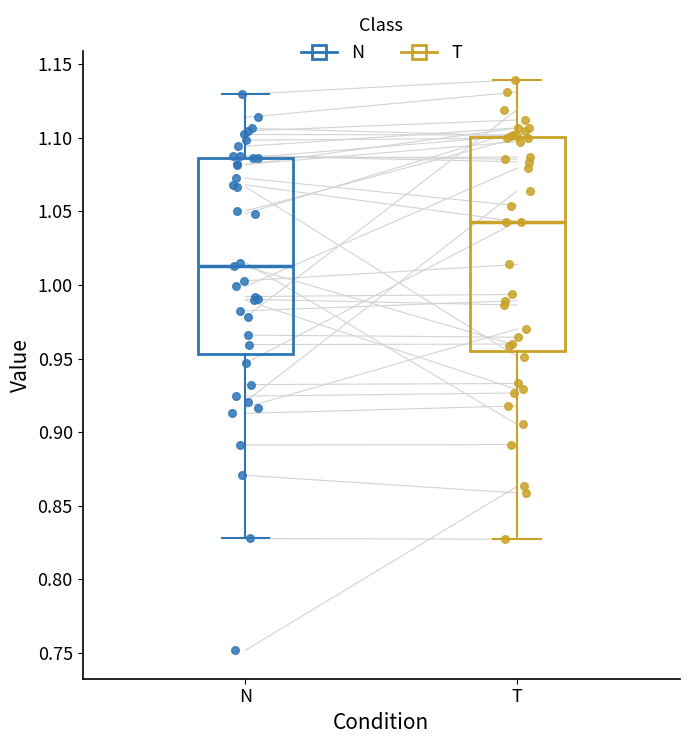

Reading left to right, read every box against the y-axis: the position of its median line, the range the box covers, and the ends of its whiskers. The values are not printed on the chart, so give them approximately, as read against the axis.

N: median 1.015, box 0.955 to 1.085, whiskers 0.830 to 1.130
T: median 1.045, box 0.955 to 1.100, whiskers 0.825 to 1.140